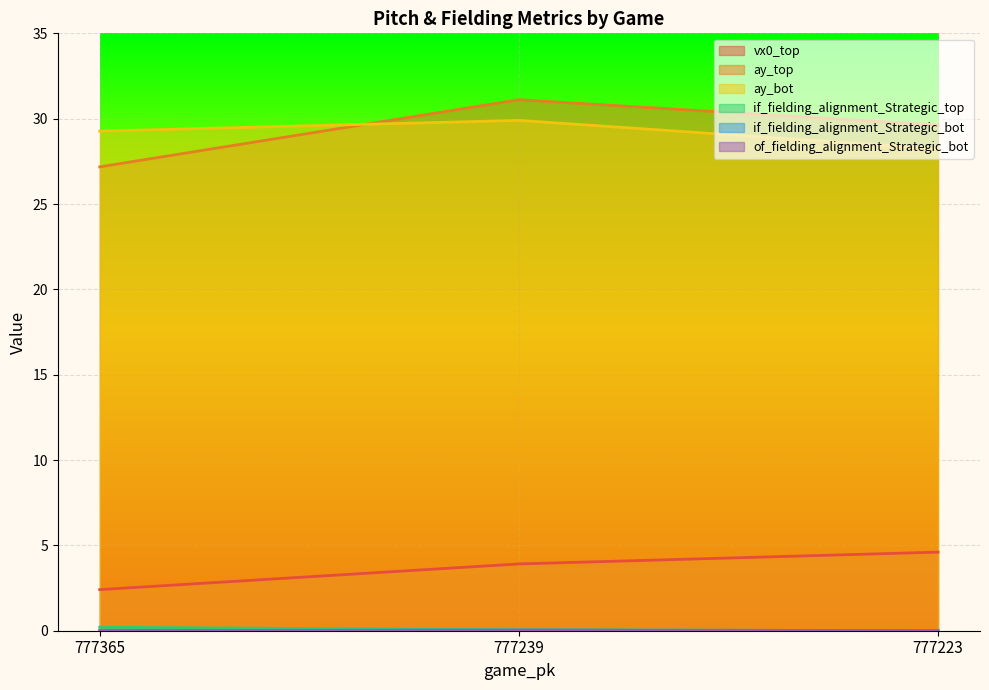

Reading left to right, extract all data points from this chart.

vx0_top: 777365=2.4	777239=3.9	777223=4.6
ay_top: 777365=27.2	777239=31.1	777223=29.6
ay_bot: 777365=29.3	777239=29.9	777223=28.2
if_fielding_alignment_Strategic_top: 777365=0.2	777239=0.1	777223=0.0
if_fielding_alignment_Strategic_bot: 777365=0.0	777239=0.0	777223=0.0
of_fielding_alignment_Strategic_bot: 777365=0.0	777239=0.0	777223=0.0